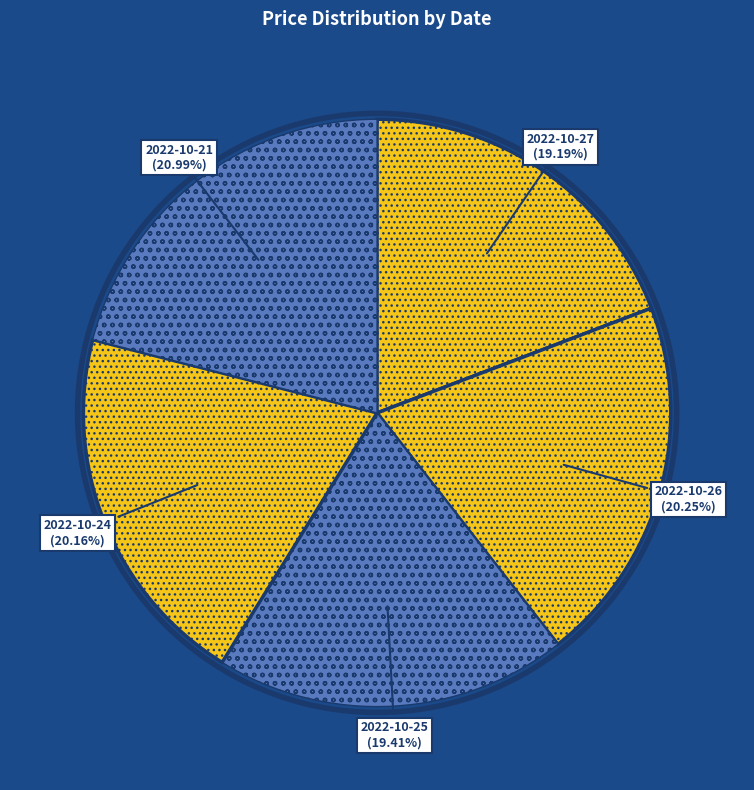

How many slices are in this pie chart?

5